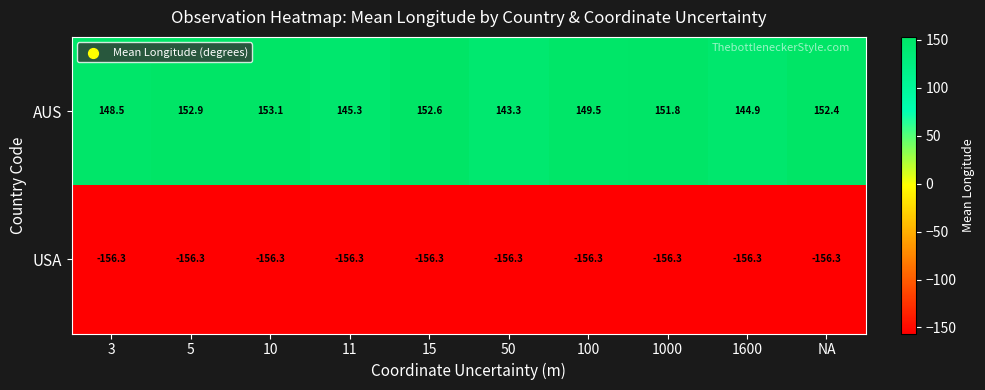

Is it true that USA equals -156.3 at 1600?

True